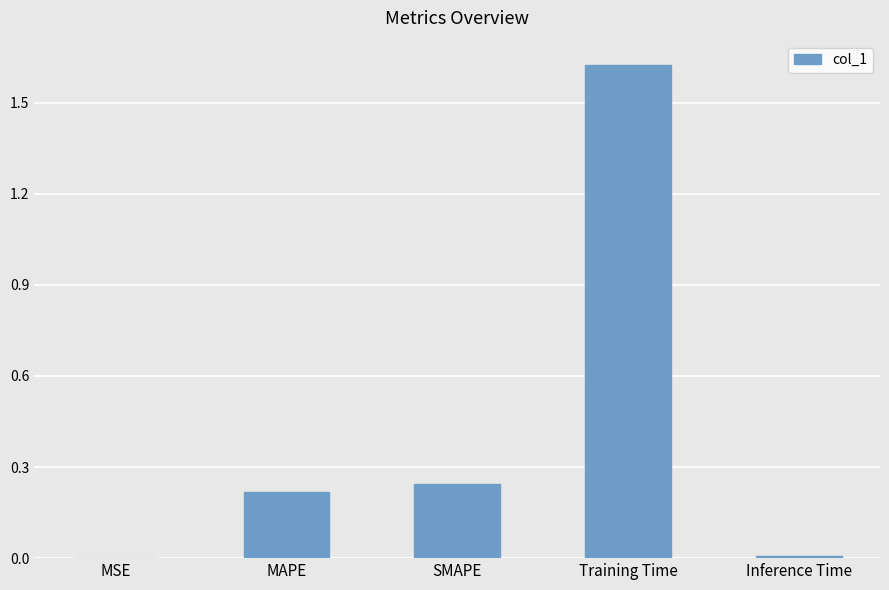

True or false: the data shows 0.0 at MSE.

True